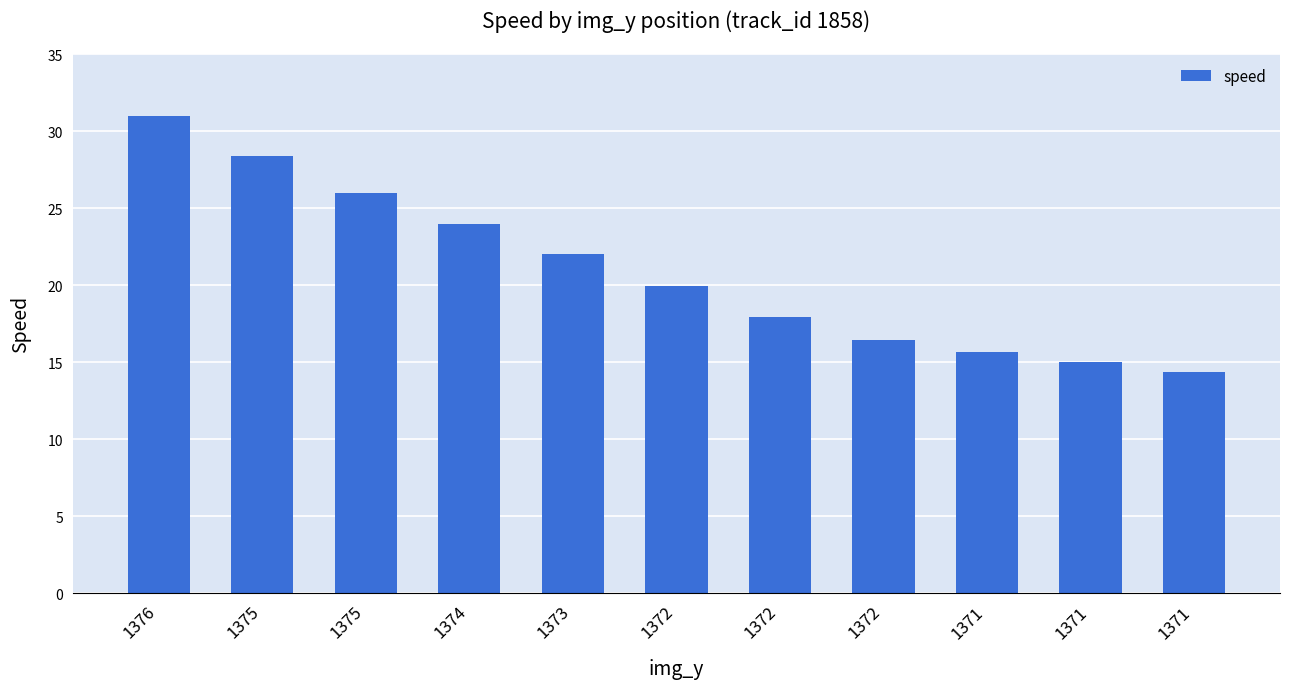

What is the minimum value shown in the chart?

14.4